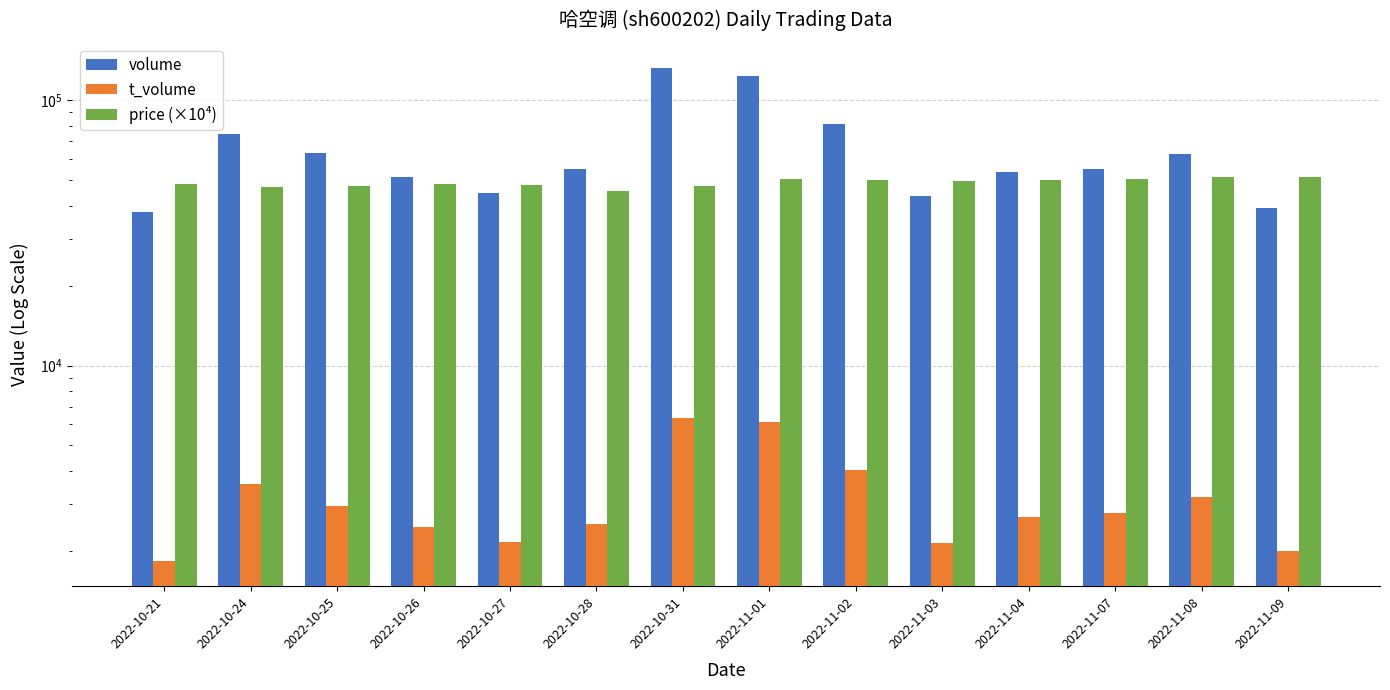

At which label does volume reach its peak?

2022-10-31